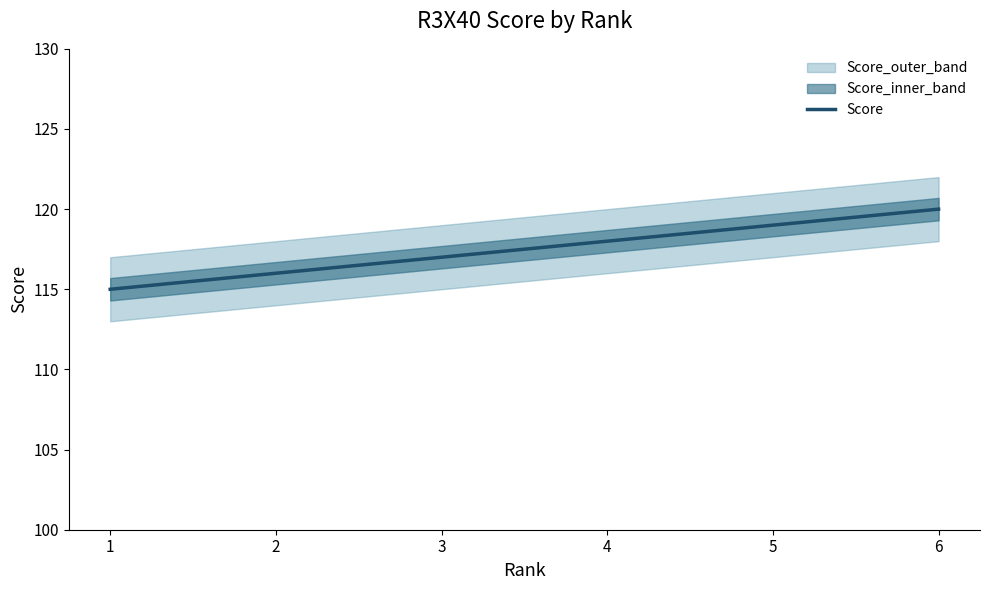

What is the value of the 1st point from the left?

115